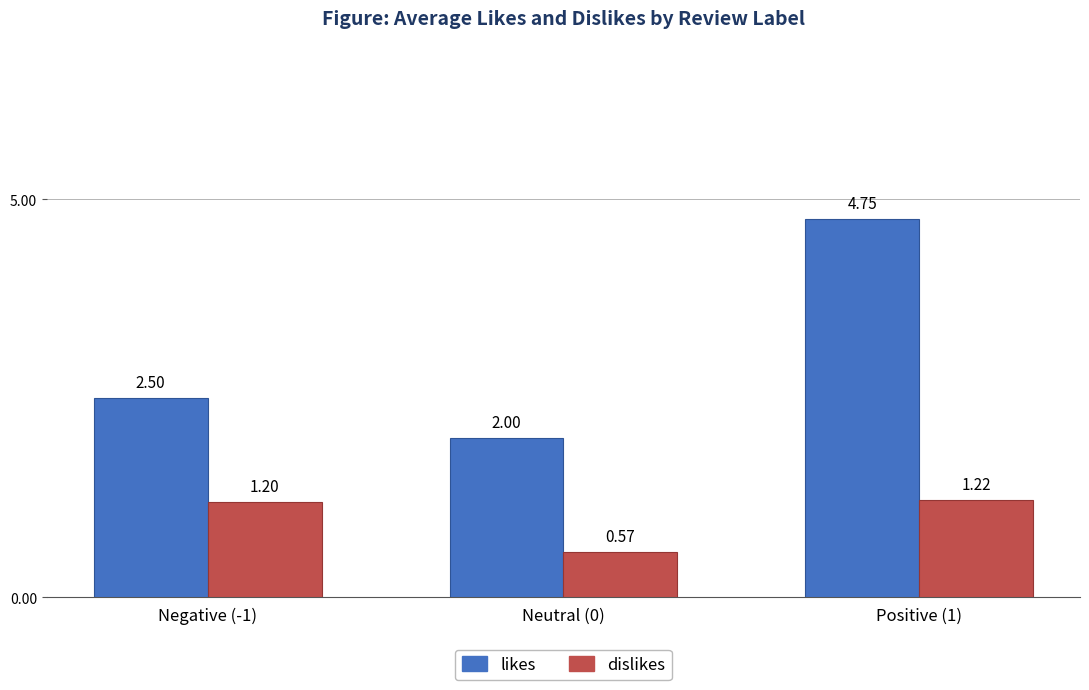

At which category does the chart reach its peak across all series?

Positive (1)